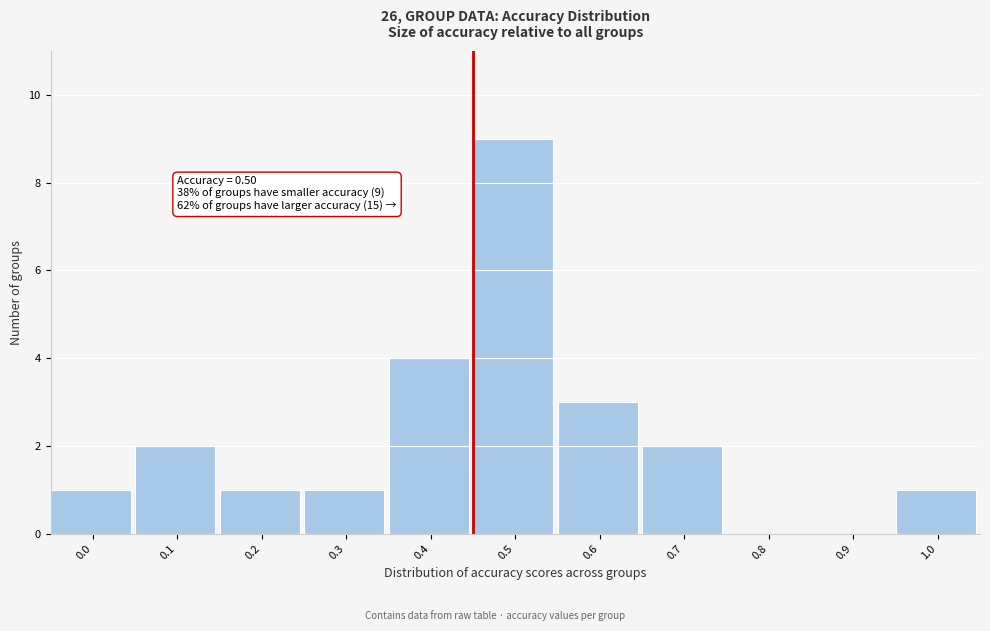

Reading left to right, list all the values displayed in this chart.

0.0=1	0.1=2	0.2=1	0.3=1	0.4=4	0.5=9	0.6=3	0.7=2	0.8=0	0.9=0	1.0=1